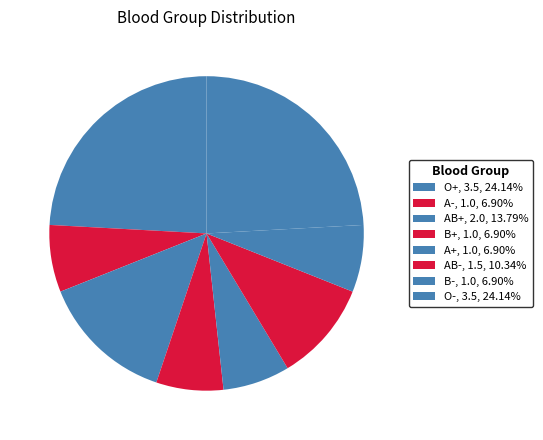

Combined, do B+ and AB- account for over 50%?

No